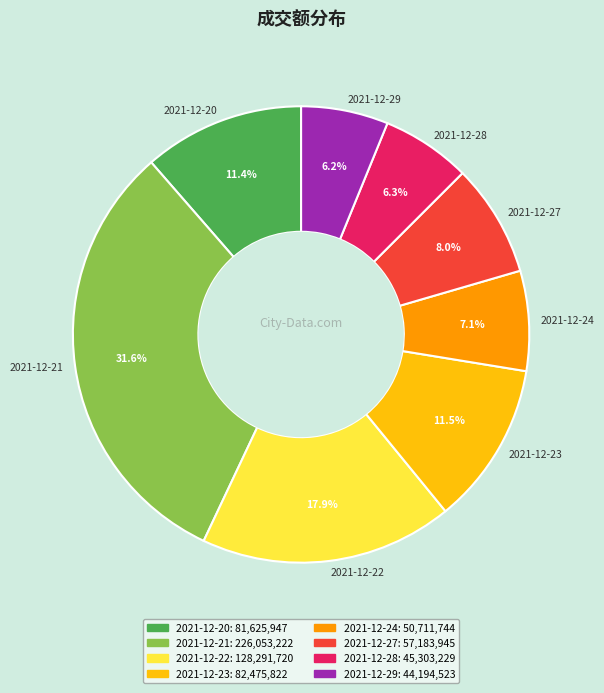

To the nearest percent, what portion does 2021-12-22 represent?

18%